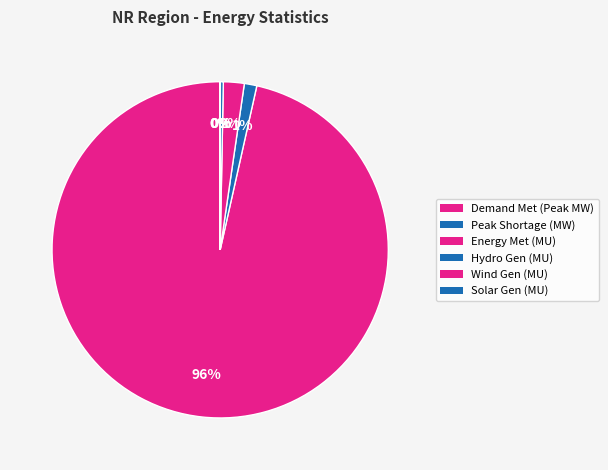

Count the number of slices in the pie.

6